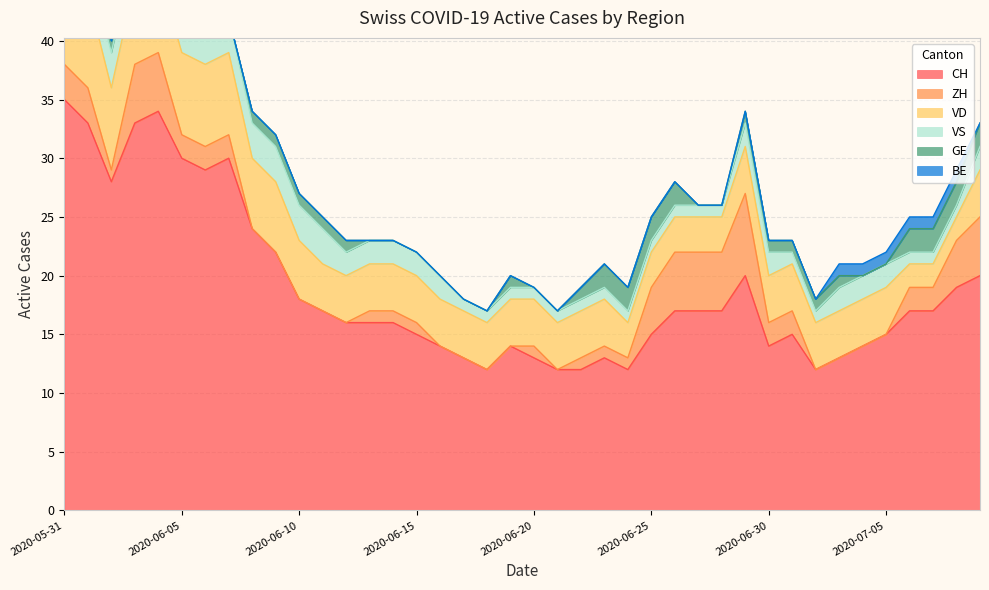

How many categories are shown in the chart?

40